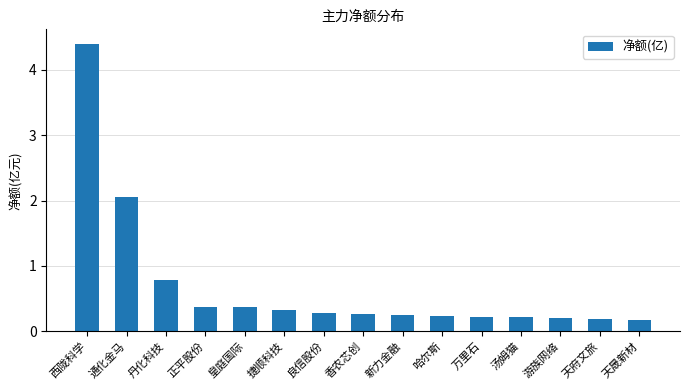

What is the maximum value shown in the chart?

4.4